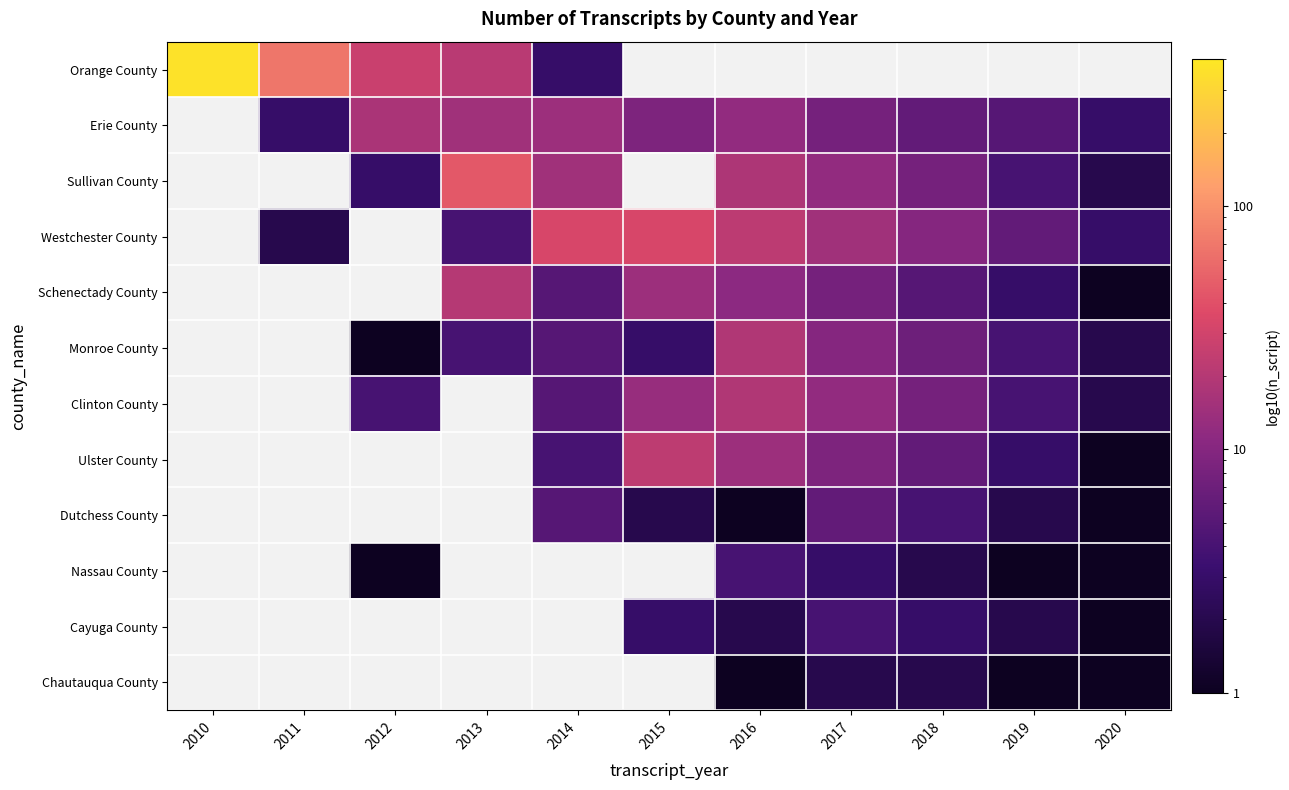

Read the Sullivan County value at 2020.

2.0